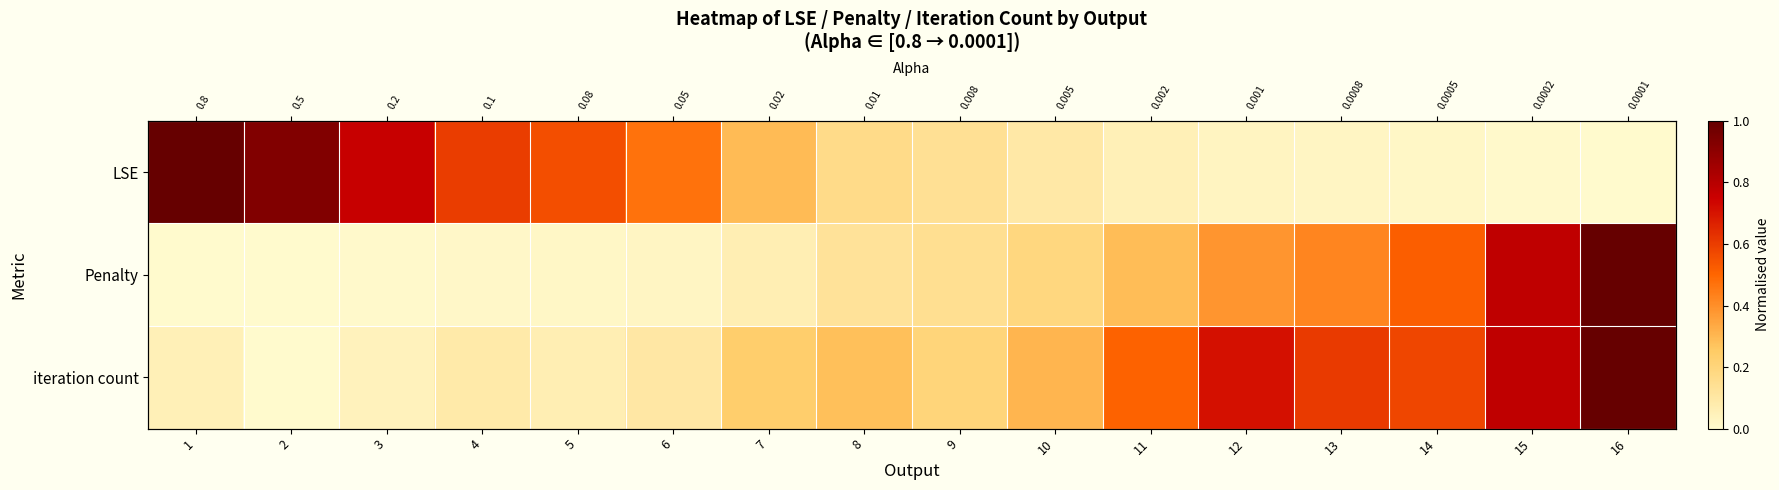

Which category has the lowest value in the iteration count series?

2